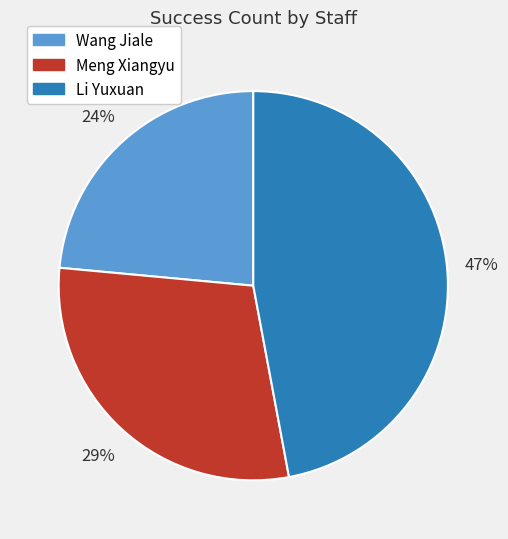

Is it true that Wang Jiale is 24% of the pie?

True